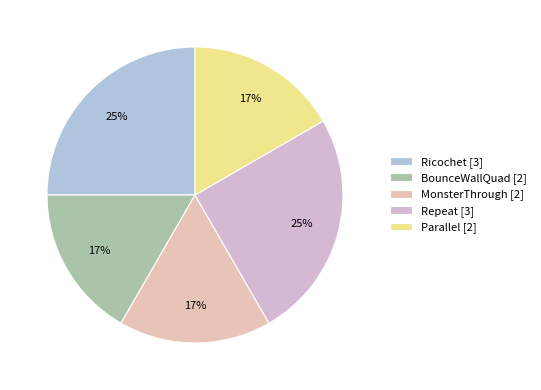

Combined, what portion of the pie is Parallel and Ricochet?

41.7%